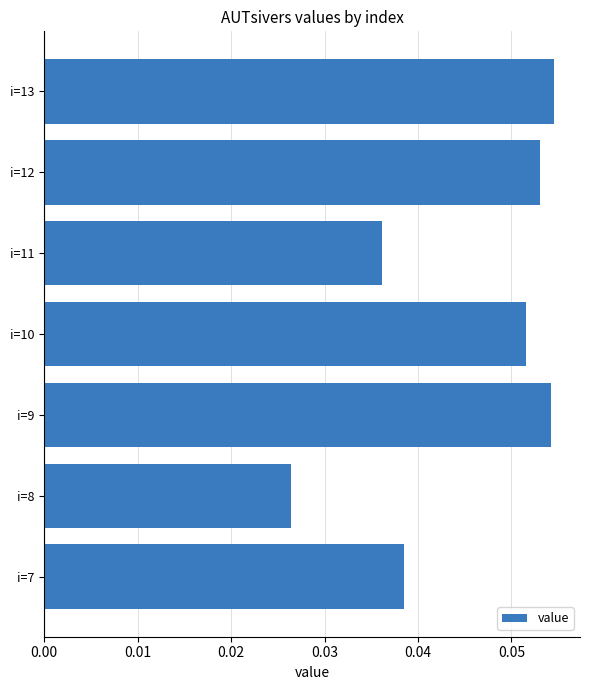

At which label is the value closest to 0?

i=8